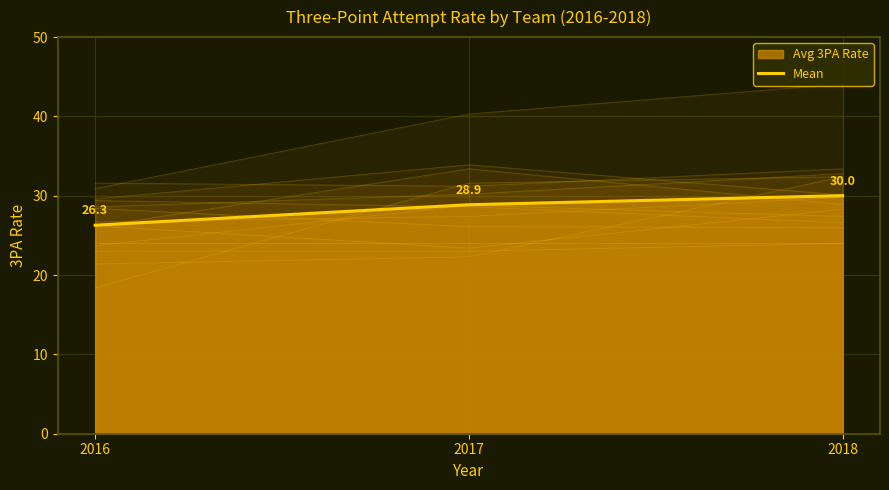

List the labels in order of value, smallest first.

2016, 2017, 2018